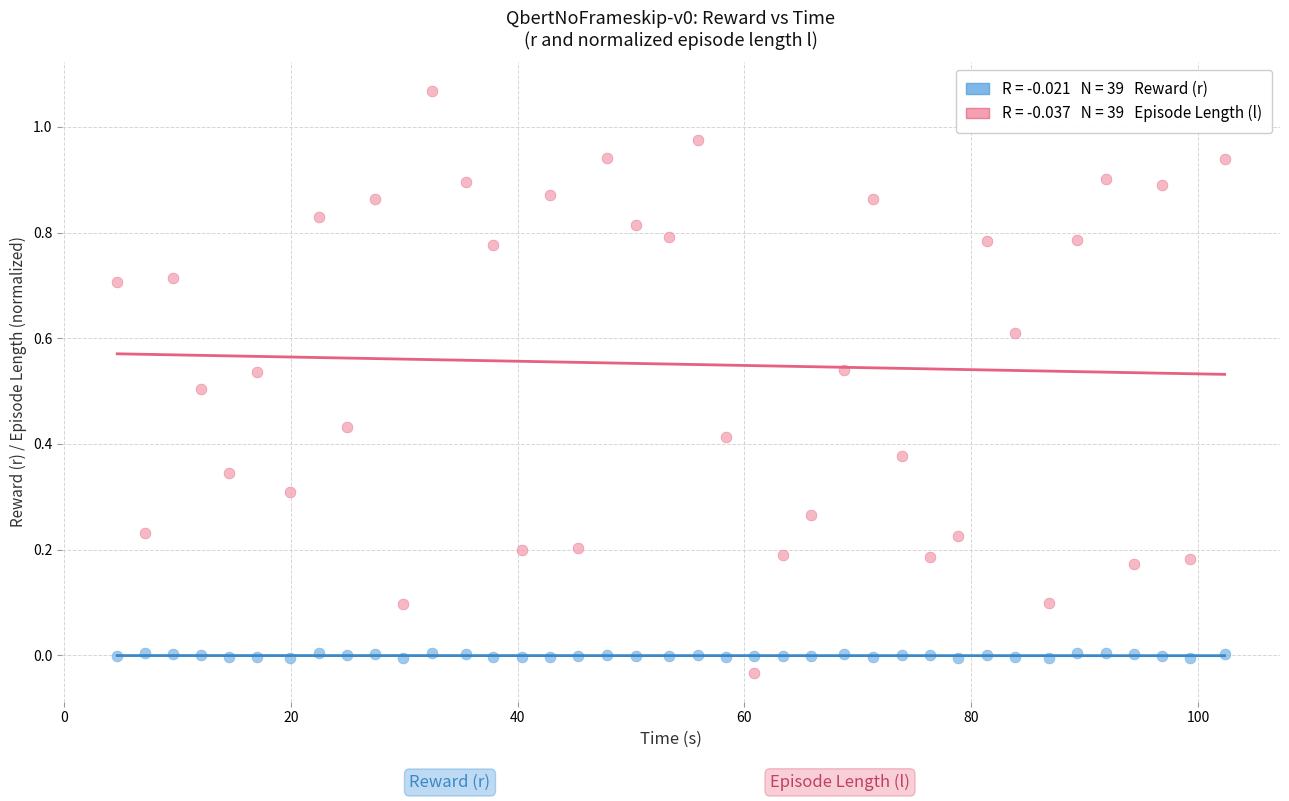

How many data points are displayed?

78